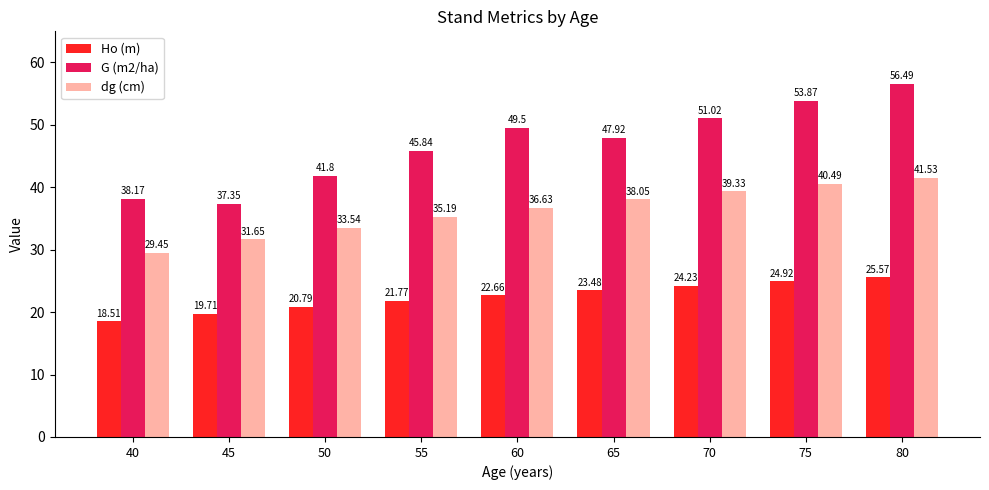

What are all the series names shown in the legend?

Ho (m), G (m2/ha), dg (cm)